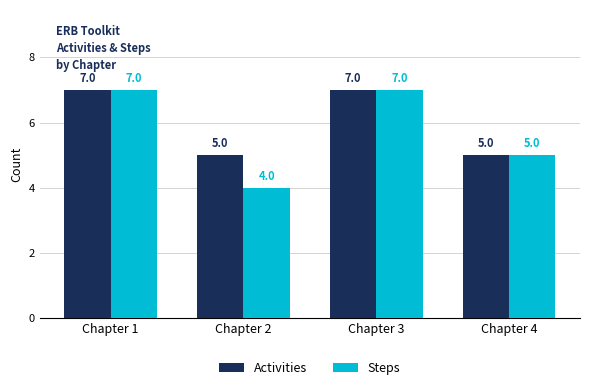

Is the value of Steps at Chapter 2 greater than the value of Activities at Chapter 1?

No